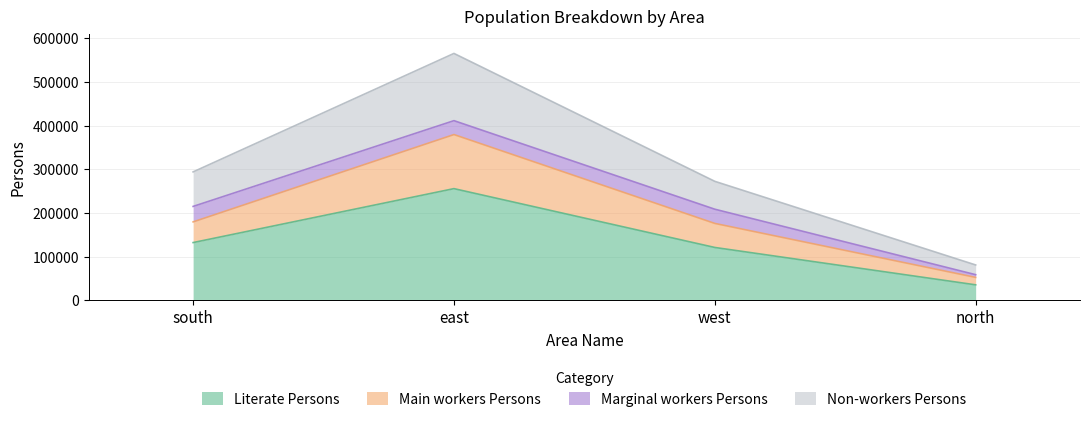

Does the chart display data point markers on the line(s)?

No